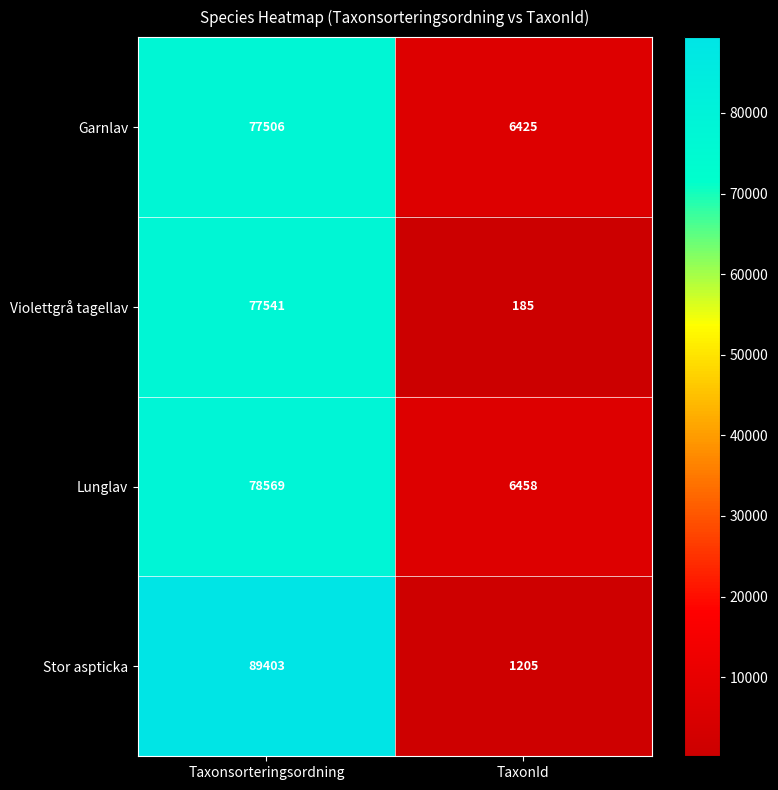

Between Taxonsorteringsordning and TaxonId, which series saw the biggest shift?

Stor aspticka